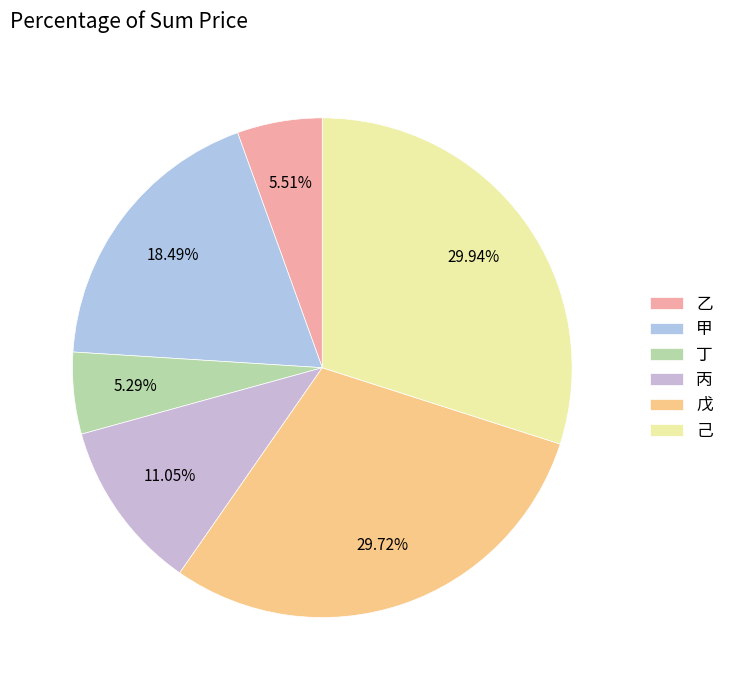

How many segments does this pie chart have?

6